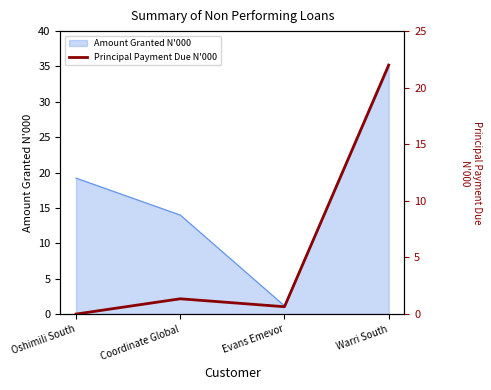

At which category does the chart reach its minimum across all series?

Oshimili South